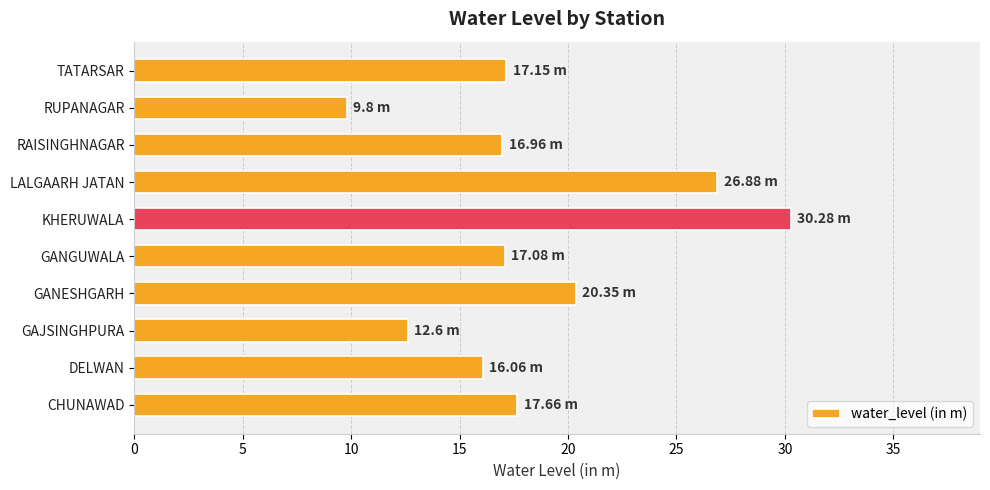

What is the ratio of the value at GANESHGARH to the value at RAISINGHNAGAR?

1.2